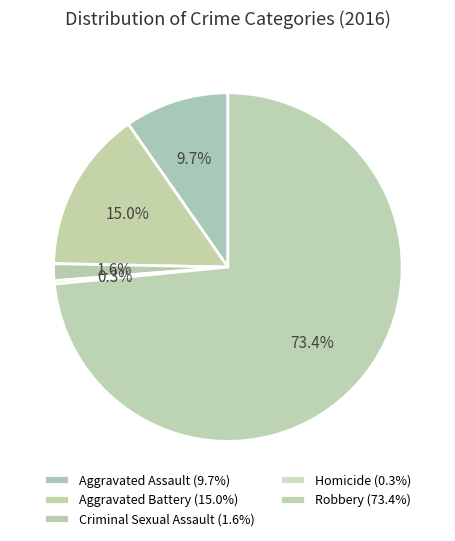

Count the number of slices in the pie.

5